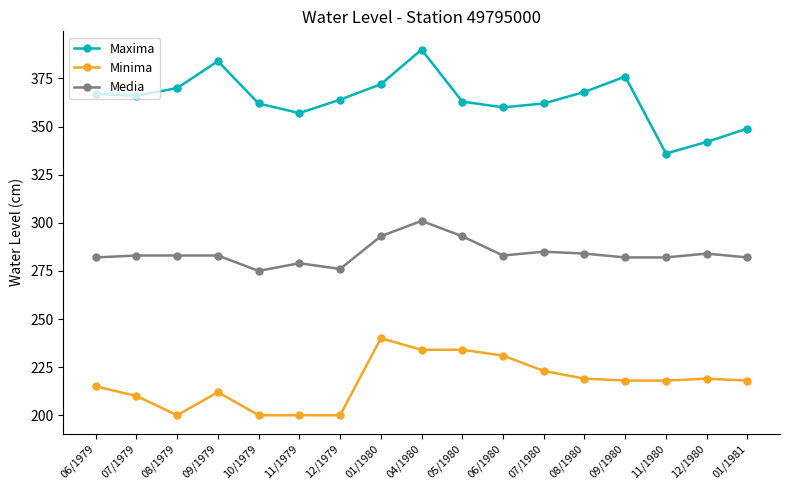

Which series has the largest total across all categories?

Maxima